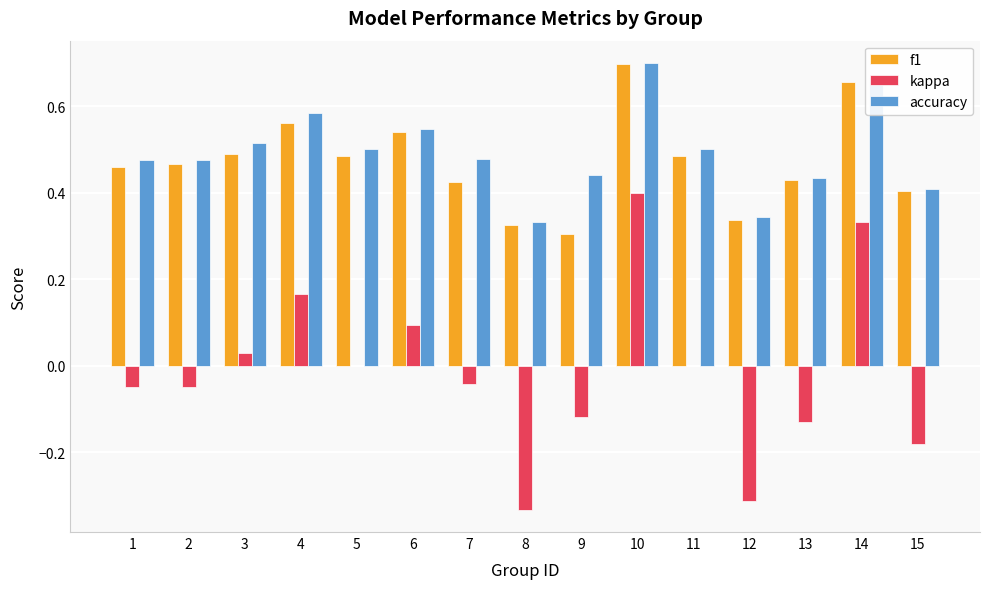

Is the value of kappa at 14 greater than the value of f1 at 7?

No